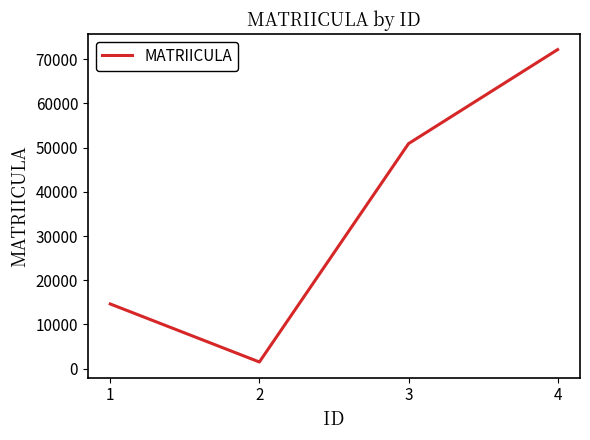

List the labels in order of value, largest first.

4, 3, 1, 2